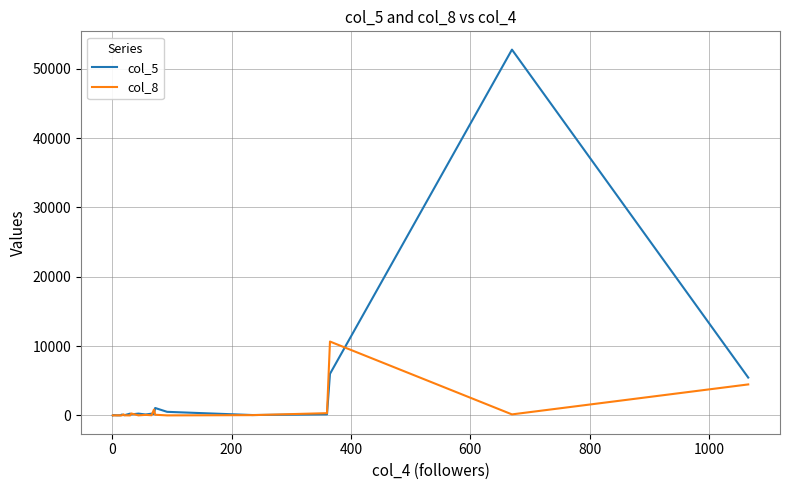

Which series has the largest range (max minus min)?

col_5